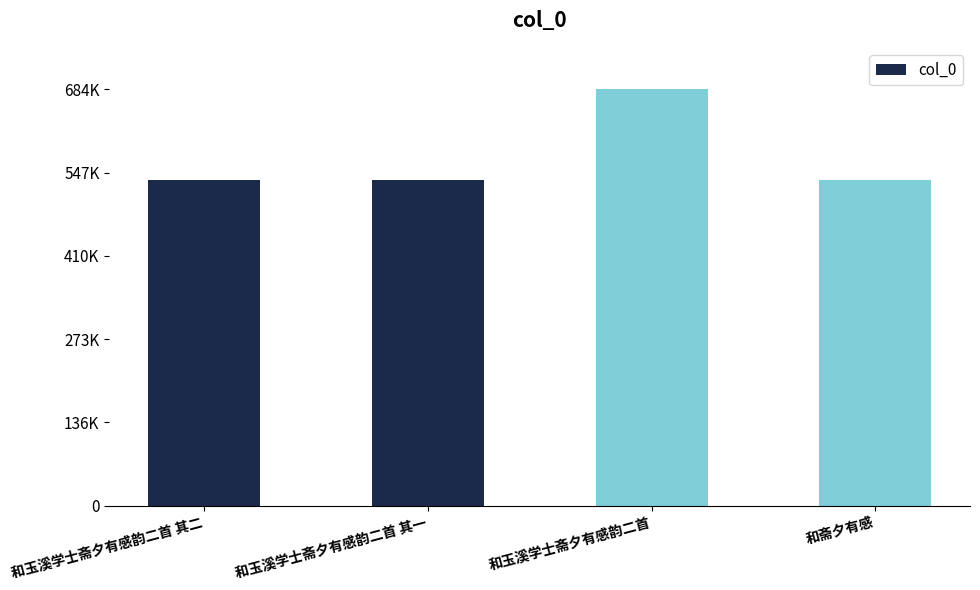

Reading left to right, what are all the values shown in this chart?

535539	535538	684248	535543